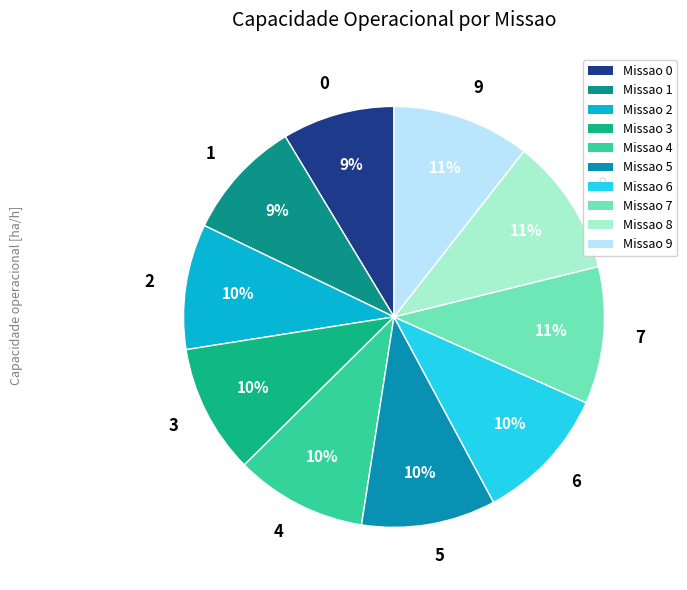

To the nearest percent, what is the average slice percentage?

10%